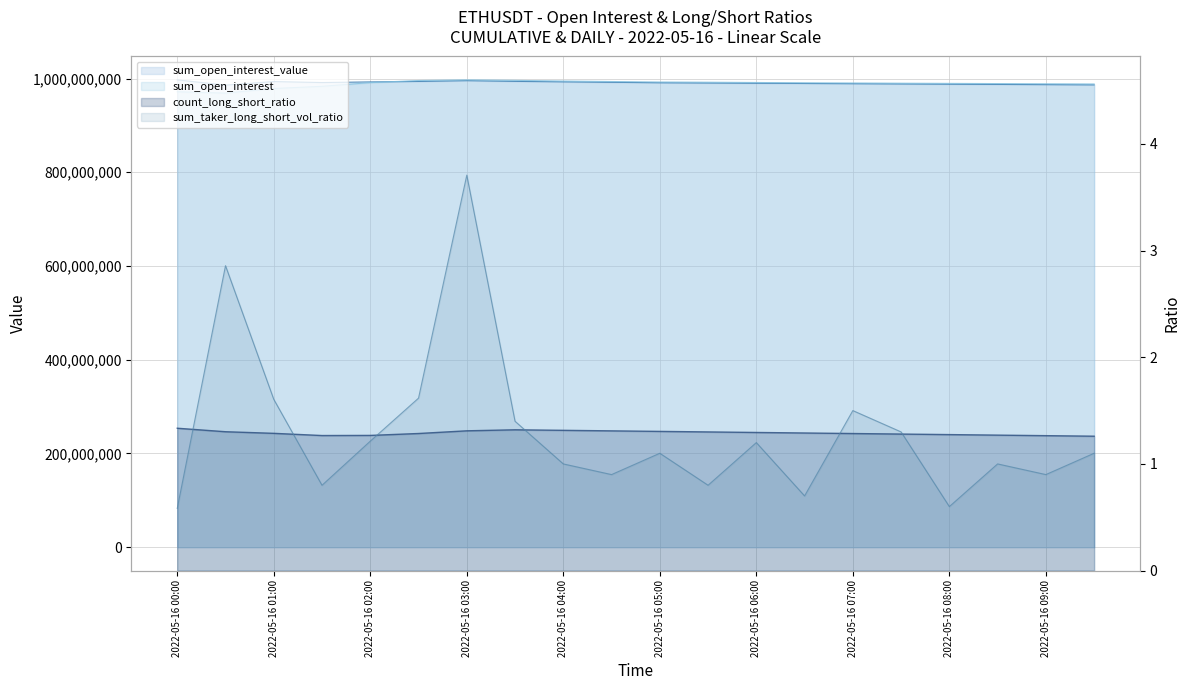

At which category does the chart reach its peak across all series?

2022-05-16 00:00